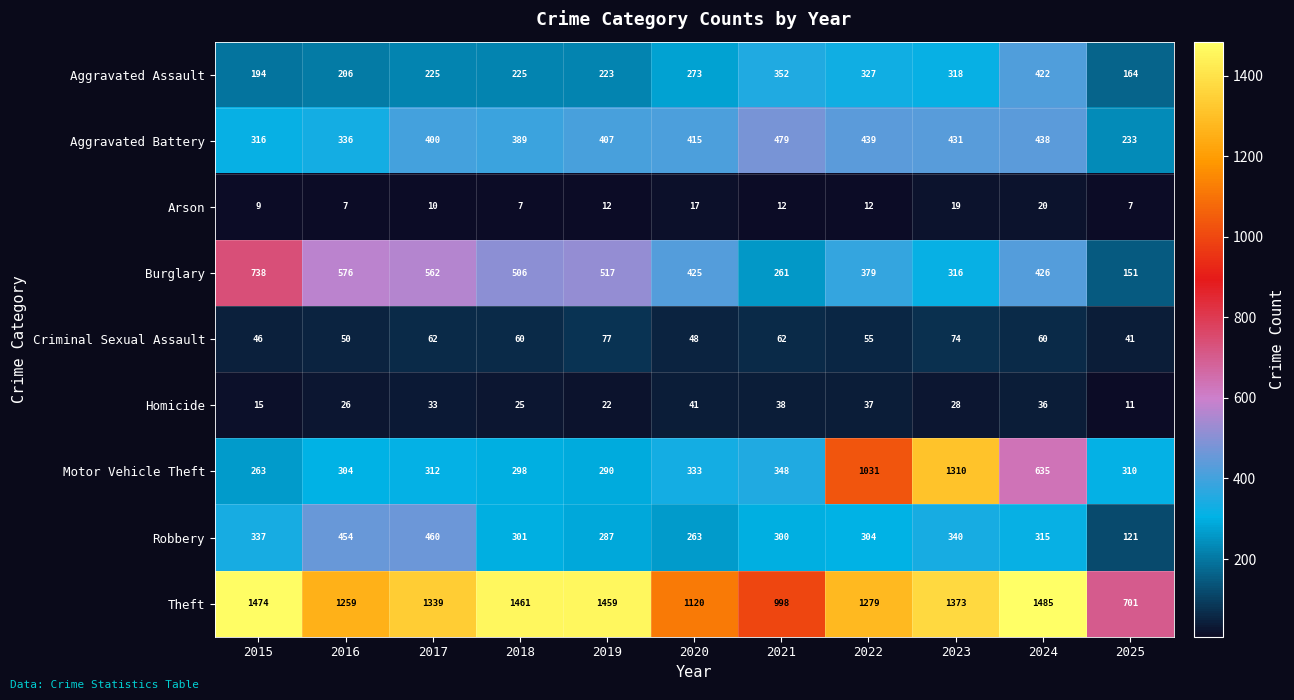

Which series has the largest range (max minus min)?

Motor Vehicle Theft